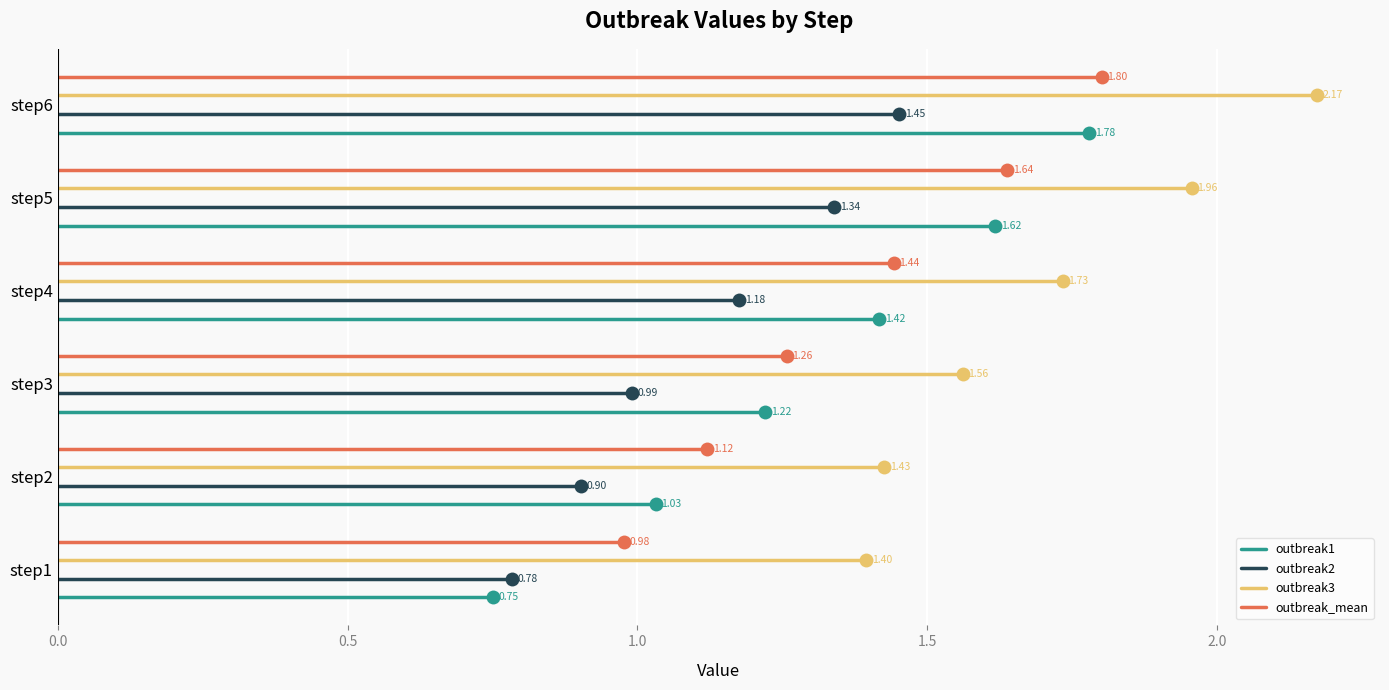

How many bars are there in each group?

4